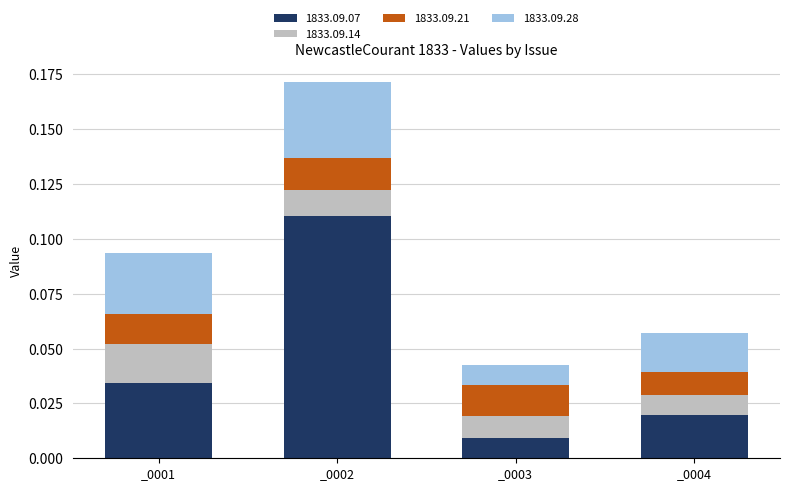

How many distinct data groups are displayed?

4